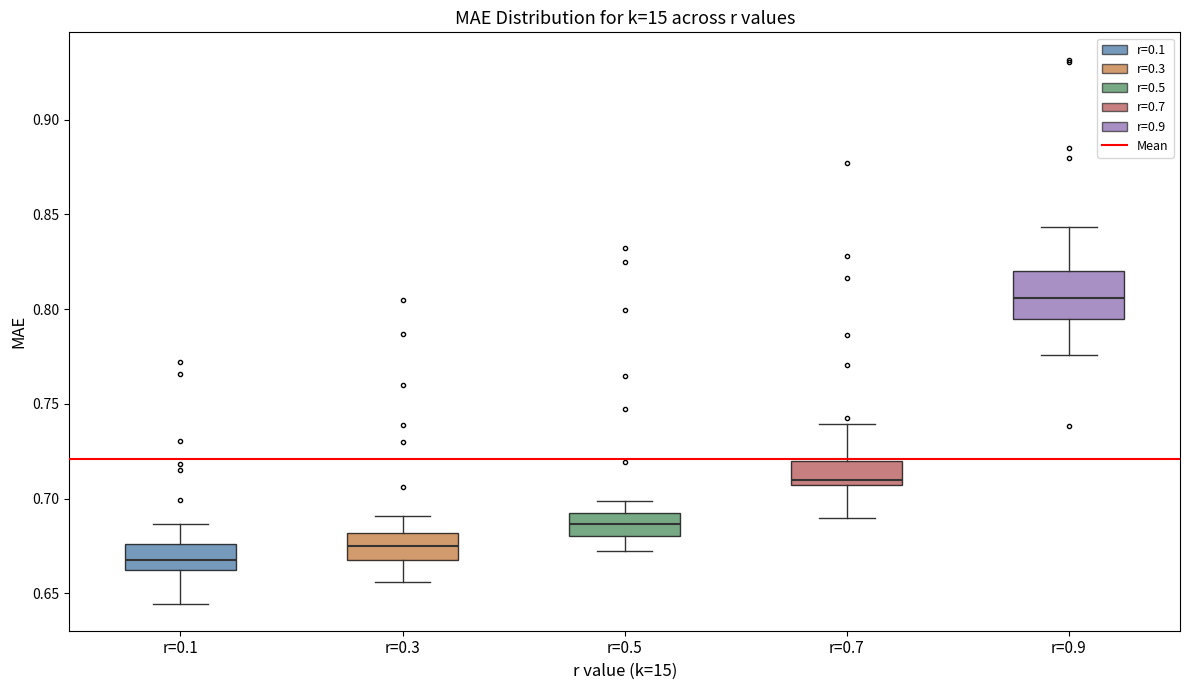

Which box's median line is the highest?

r=0.9